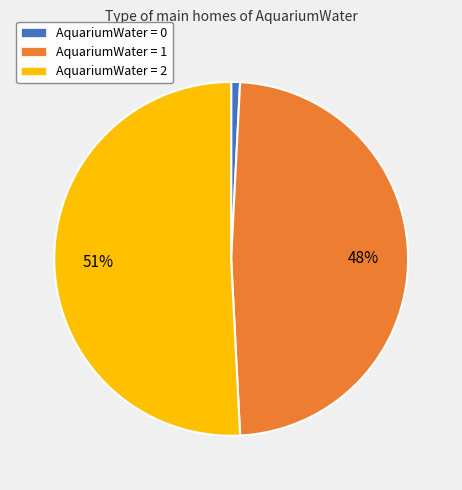

How many segments does this pie chart have?

3